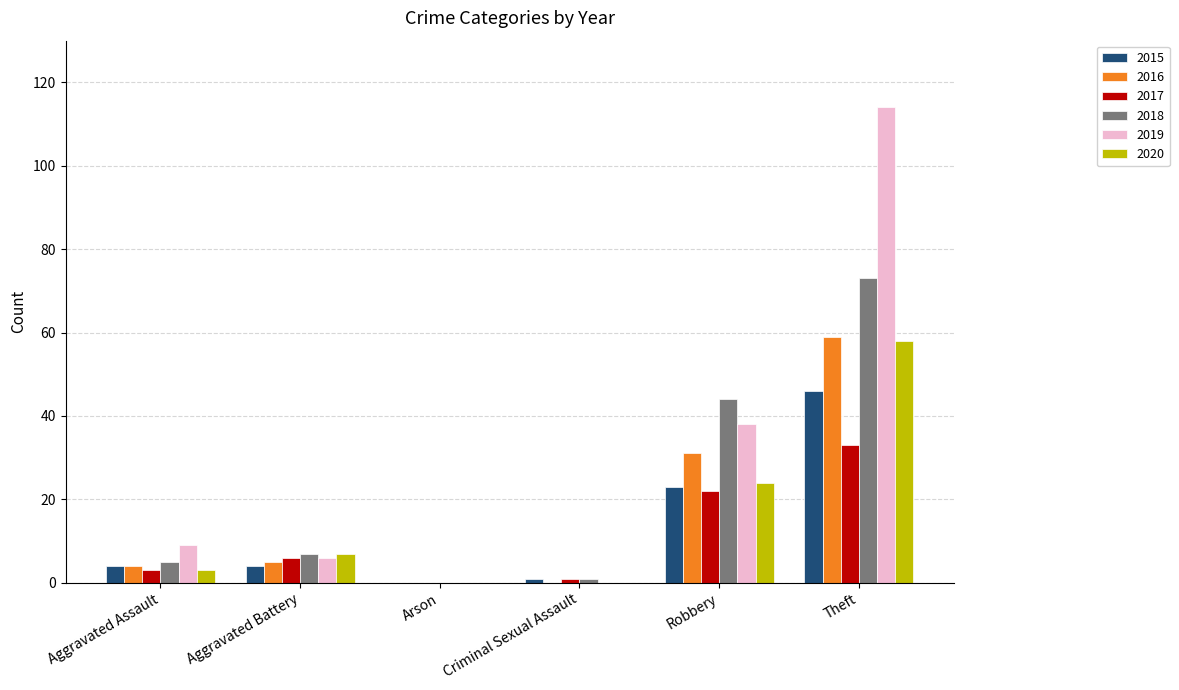

Reading left to right, what are all the values shown in this chart?

2015: 4	4	0	1	23	46
2016: 4	5	0	0	31	59
2017: 3	6	0	1	22	33
2018: 5	7	0	1	44	73
2019: 9	6	0	0	38	114
2020: 3	7	0	0	24	58